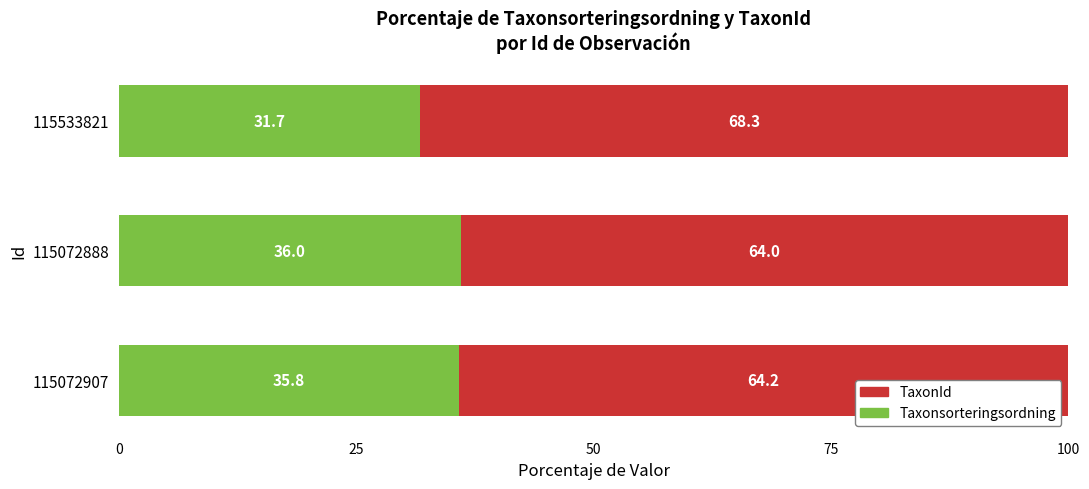

What is the highest value of the Taxonsorteringsordning series?

36.0